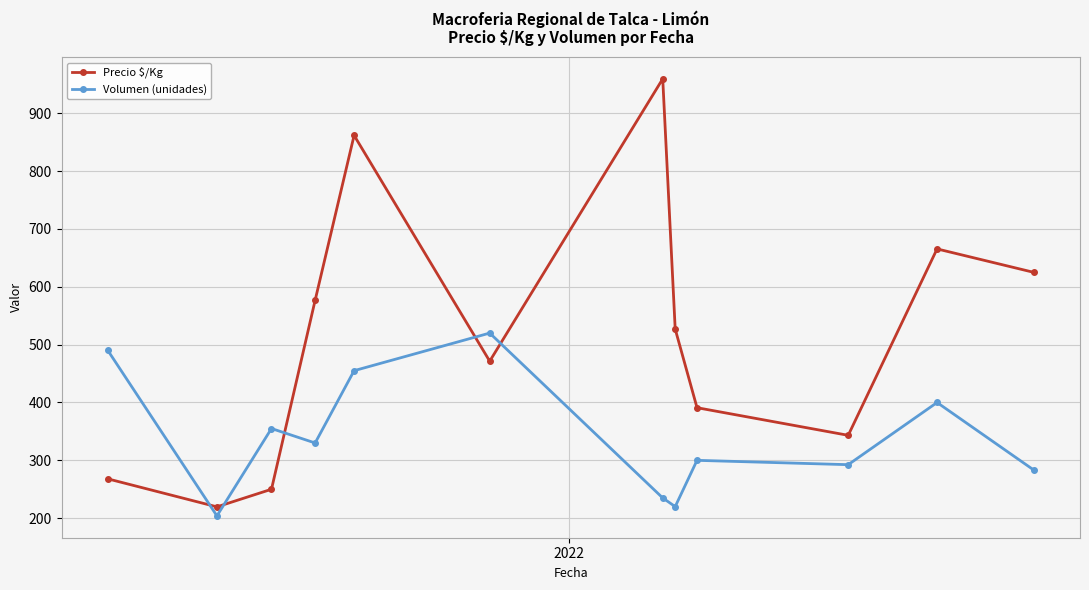

True or false: Precio $/Kg and Volumen (unidades) cross at least once.

True